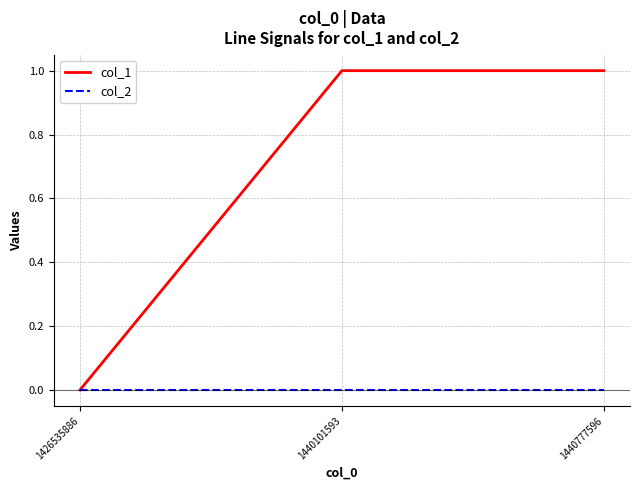

True or false: col_1 has a value of 1 at 1440777596.

True